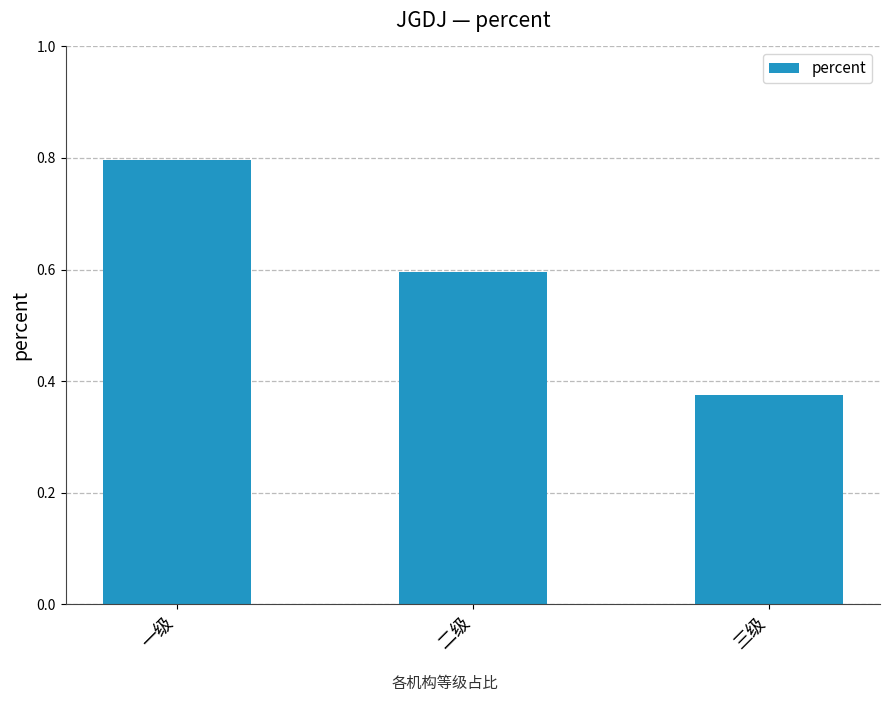

The chart shows a value of 0.2 at 三级. True or false?

False